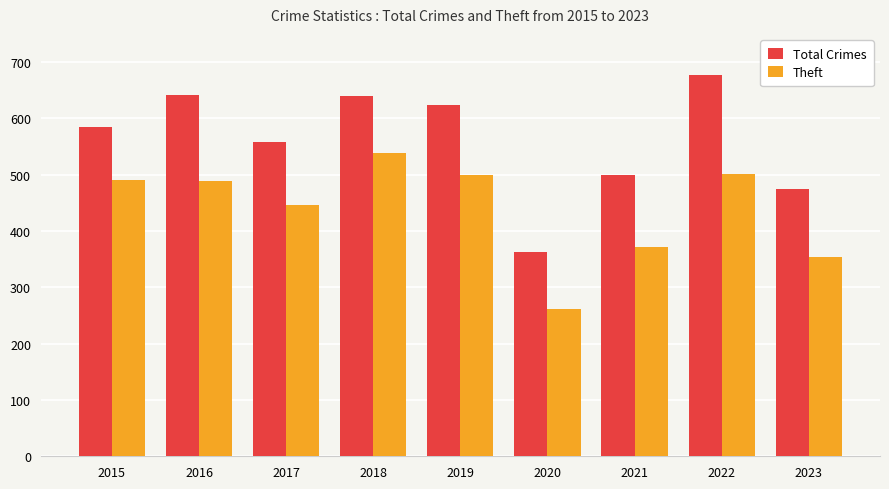

What are all the series names shown in the legend?

Total Crimes, Theft